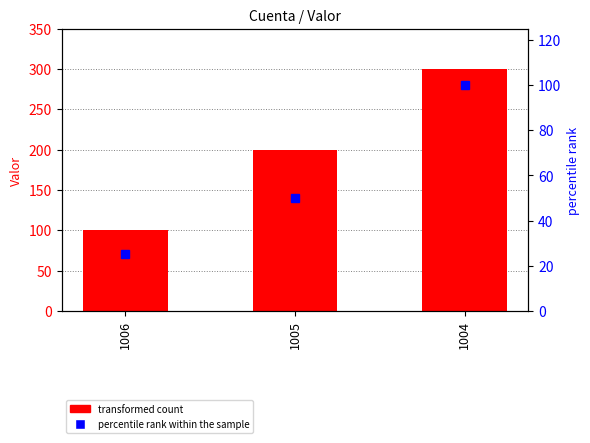

What is the highest value of the Valor series?

300